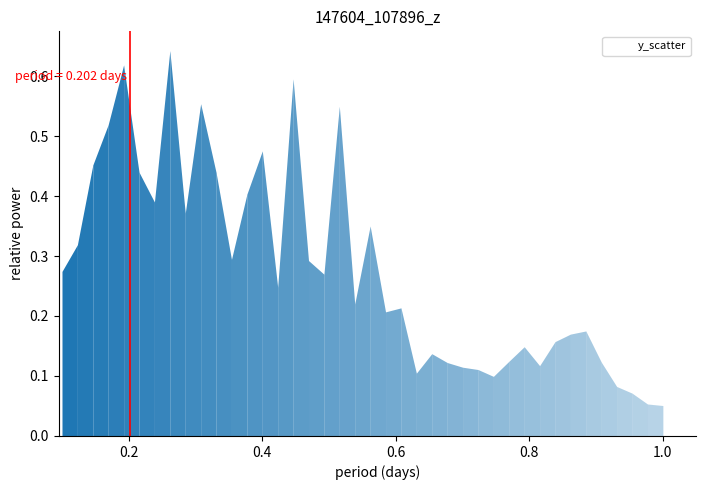

What is the difference between the second highest and second lowest values?

0.6